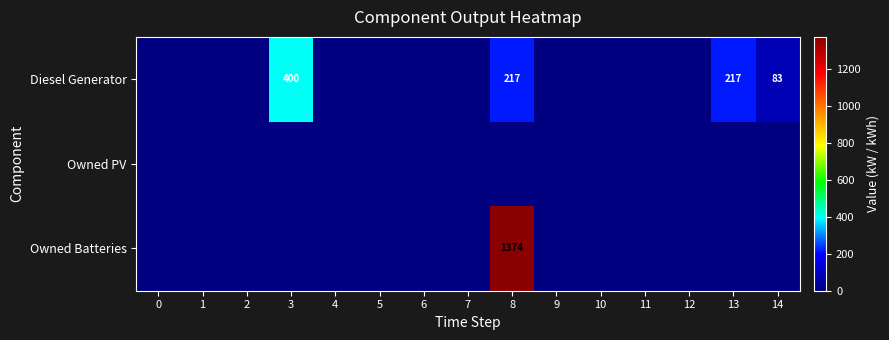

True or false: Diesel Generator has a value of 400 at 3.

True